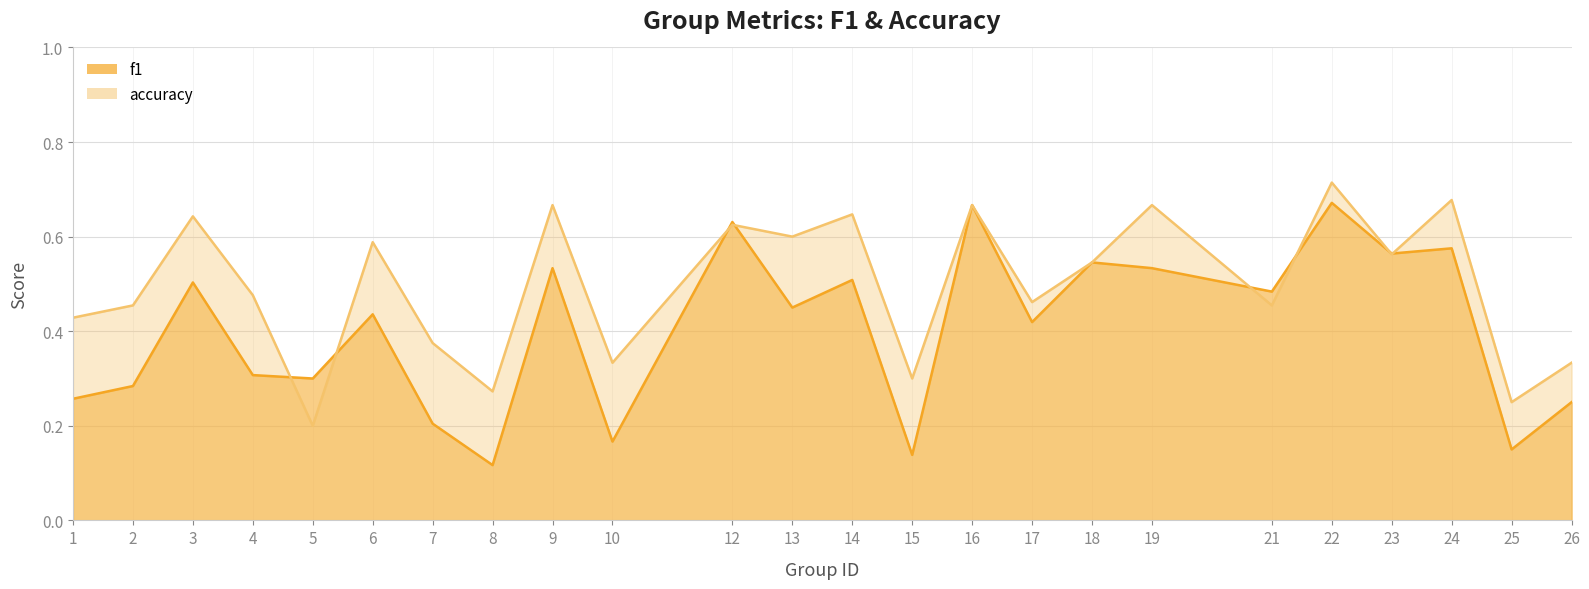

Rank the series by their maximum value, from highest to lowest.

accuracy, f1